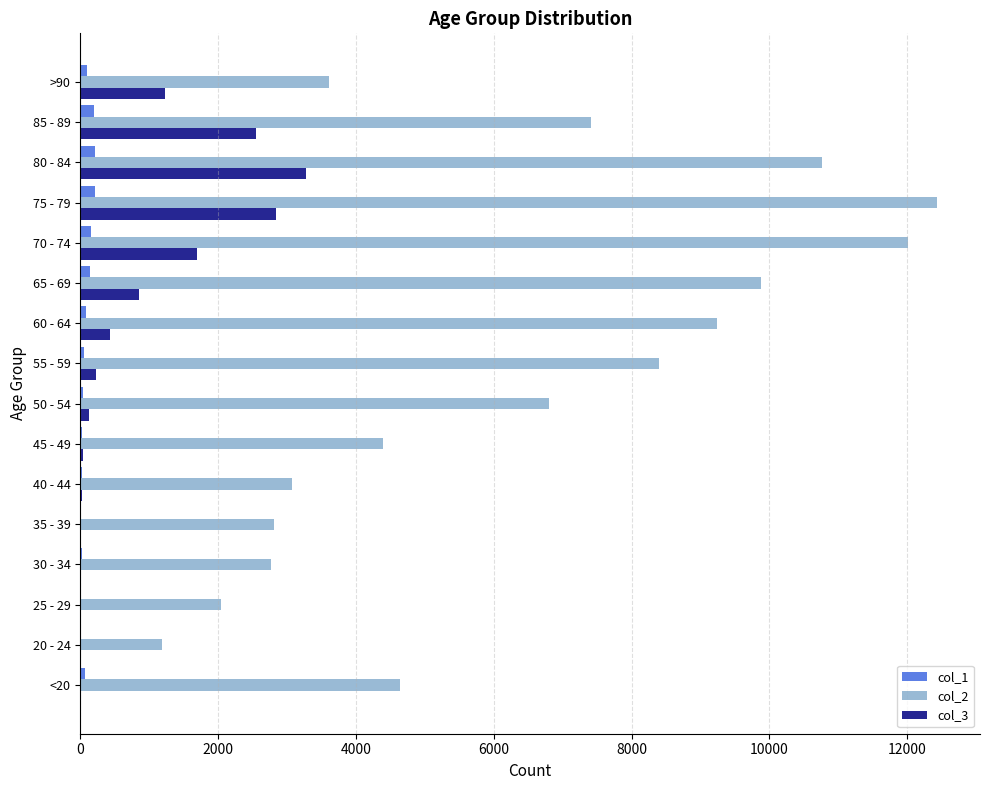

What is the maximum value for col_3?

3273